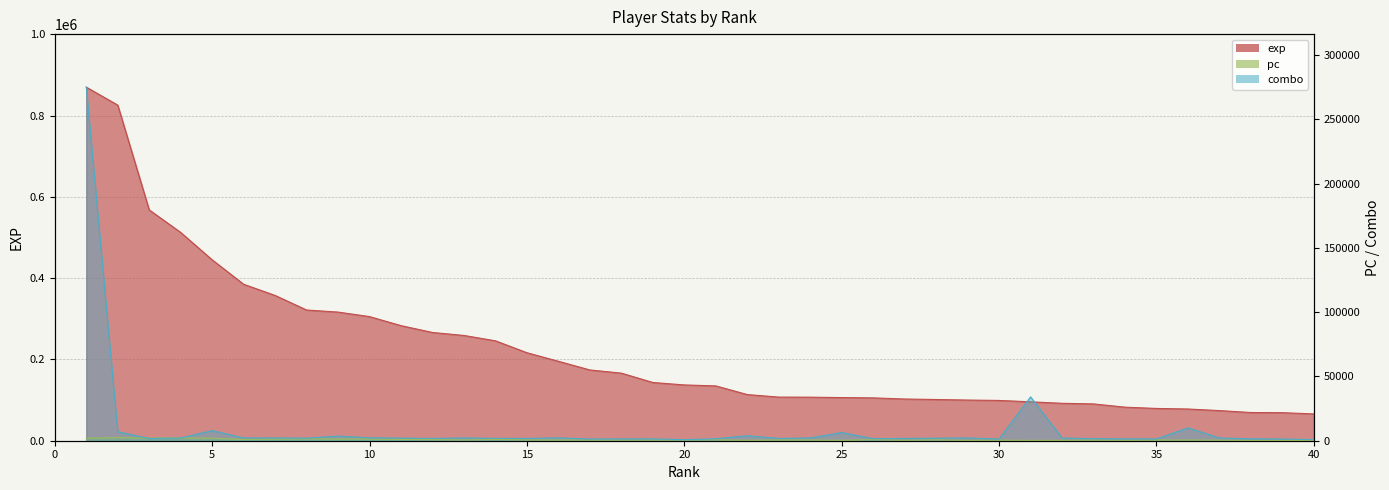

What are all the series names shown in the legend?

exp, pc, combo